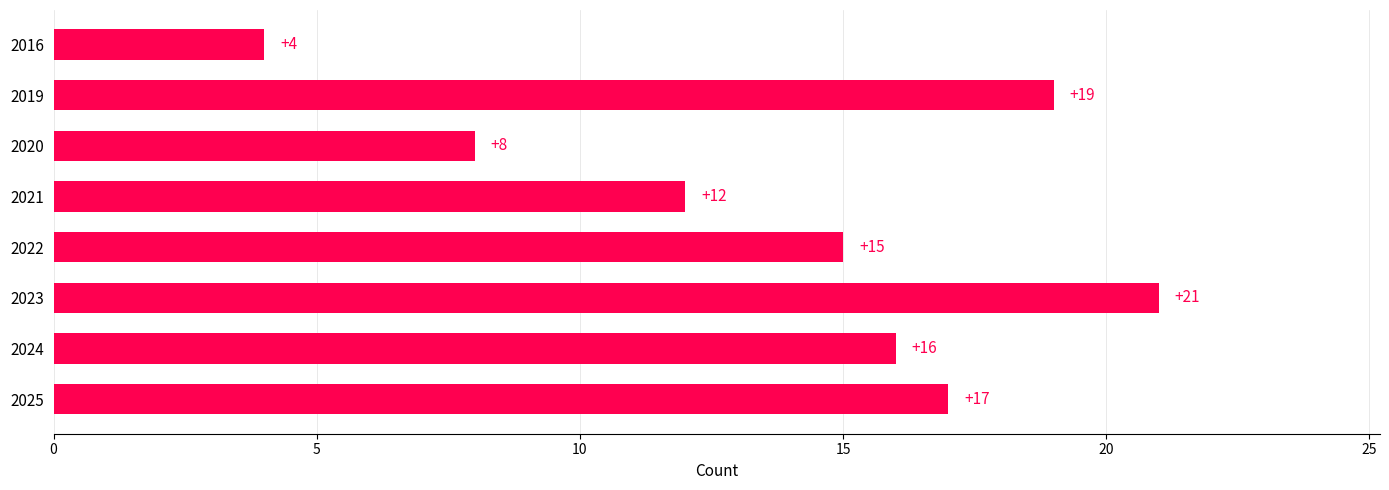

What is the change in value from 2019 to 2016?

-15